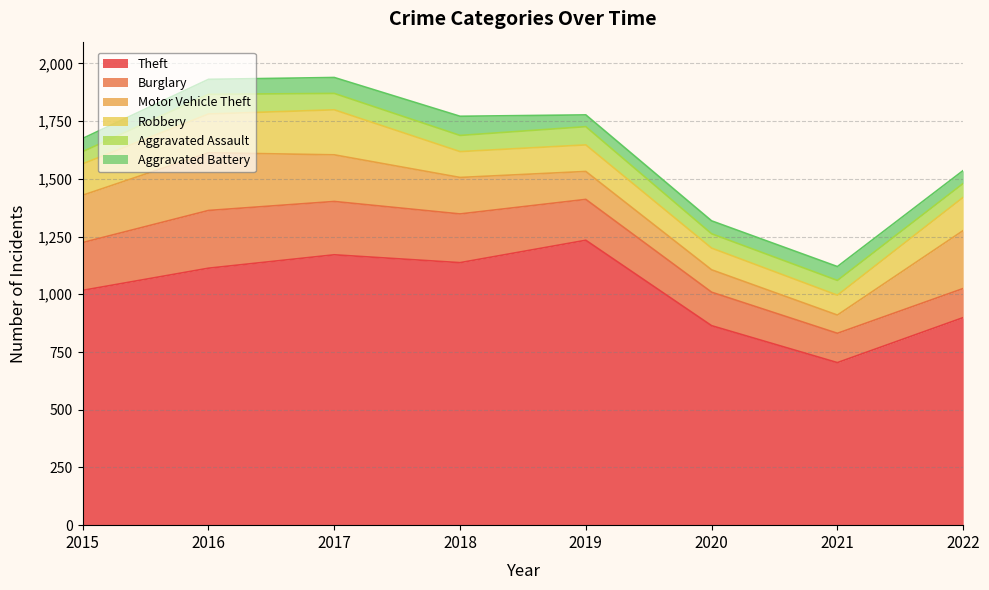

At which label does Robbery first exceed 136?

2016